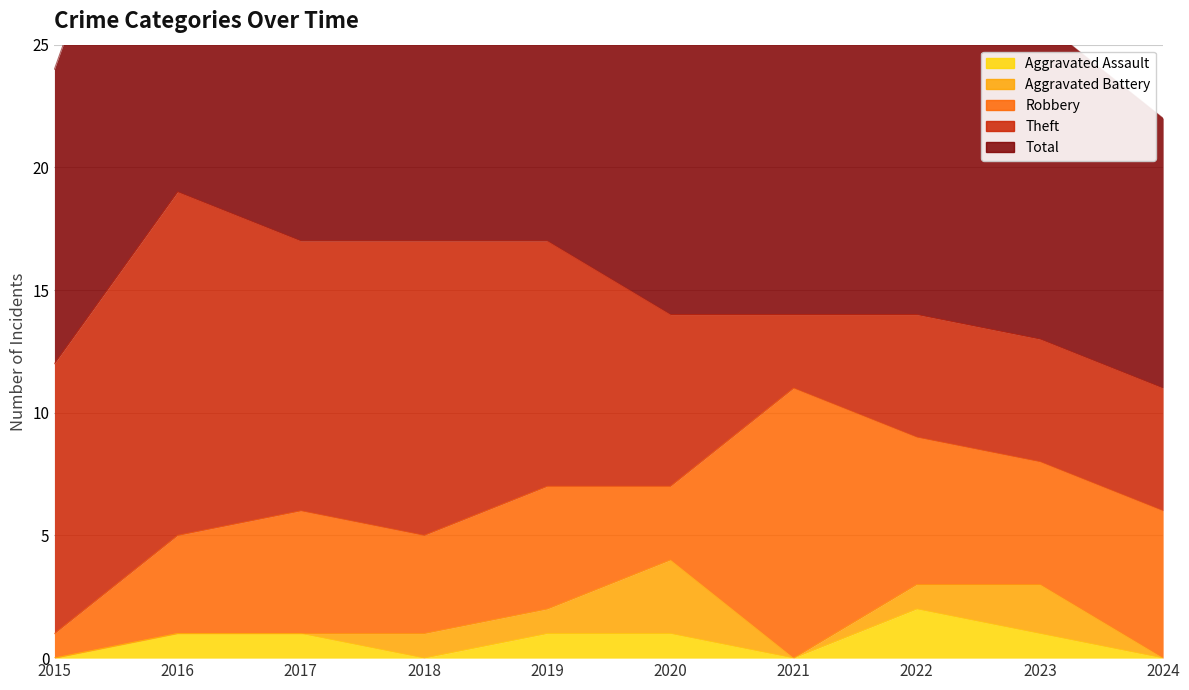

At 2022, list the series in order from largest to smallest.

Total, Robbery, Theft, Aggravated Assault, Aggravated Battery